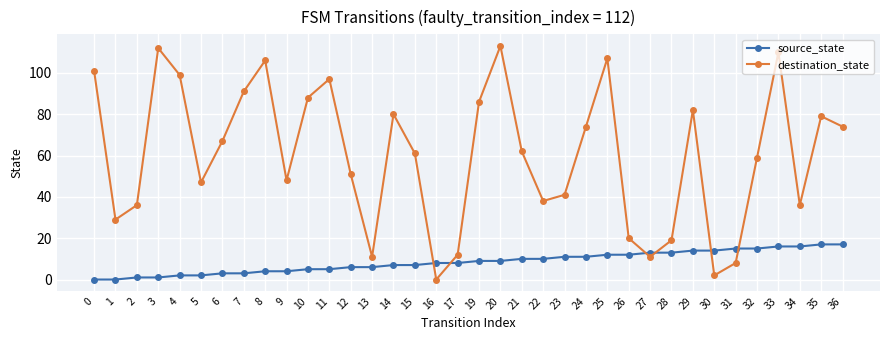

Reading left to right, list all the values displayed in this chart.

source_state: 0=0	1=0	2=1	3=1	4=2	5=2	6=3	7=3	8=4	9=4	10=5	11=5	12=6	13=6	14=7	15=7	16=8	17=8	19=9	20=9	21=10	22=10	23=11	24=11	25=12	26=12	27=13	28=13	29=14	30=14	31=15	32=15	33=16	34=16	35=17	36=17
destination_state: 0=101	1=29	2=36	3=112	4=99	5=47	6=67	7=91	8=106	9=48	10=88	11=97	12=51	13=11	14=80	15=61	16=0	17=12	19=86	20=113	21=62	22=38	23=41	24=74	25=107	26=20	27=11	28=19	29=82	30=2	31=8	32=59	33=110	34=36	35=79	36=74